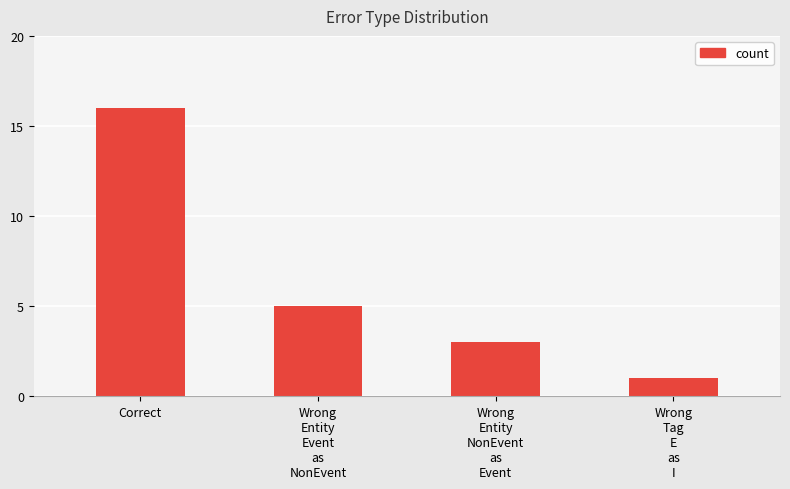

Reading right to left, extract all data points from this chart.

Wrong
Tag
E
as
I=1	Wrong
Entity
NonEvent
as
Event=3	Wrong
Entity
Event
as
NonEvent=5	Correct=16